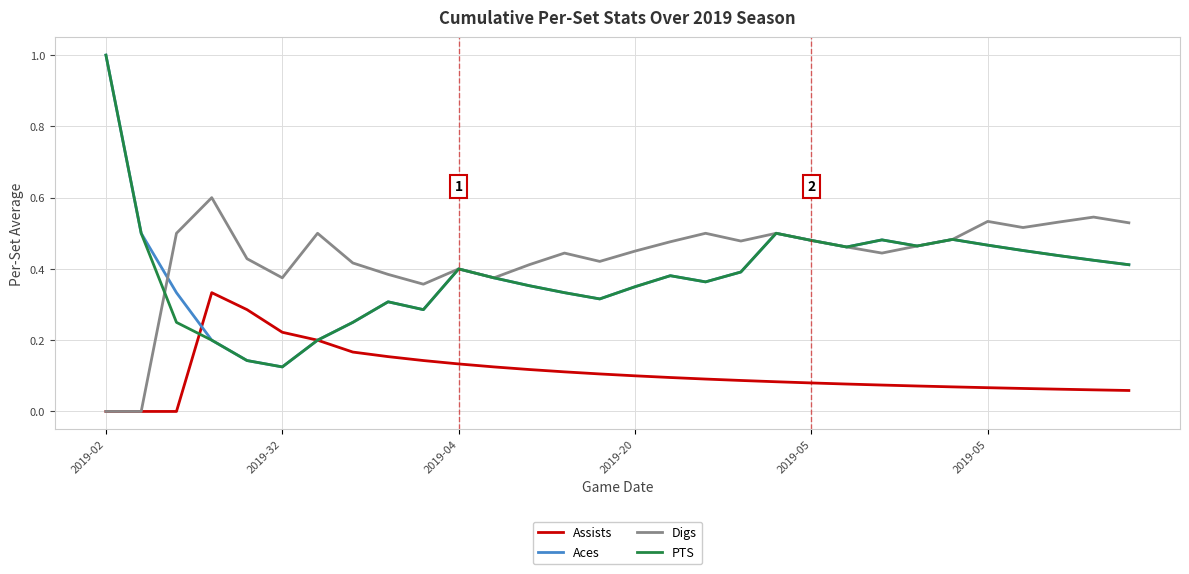

Which series has the largest total across all categories?

Digs